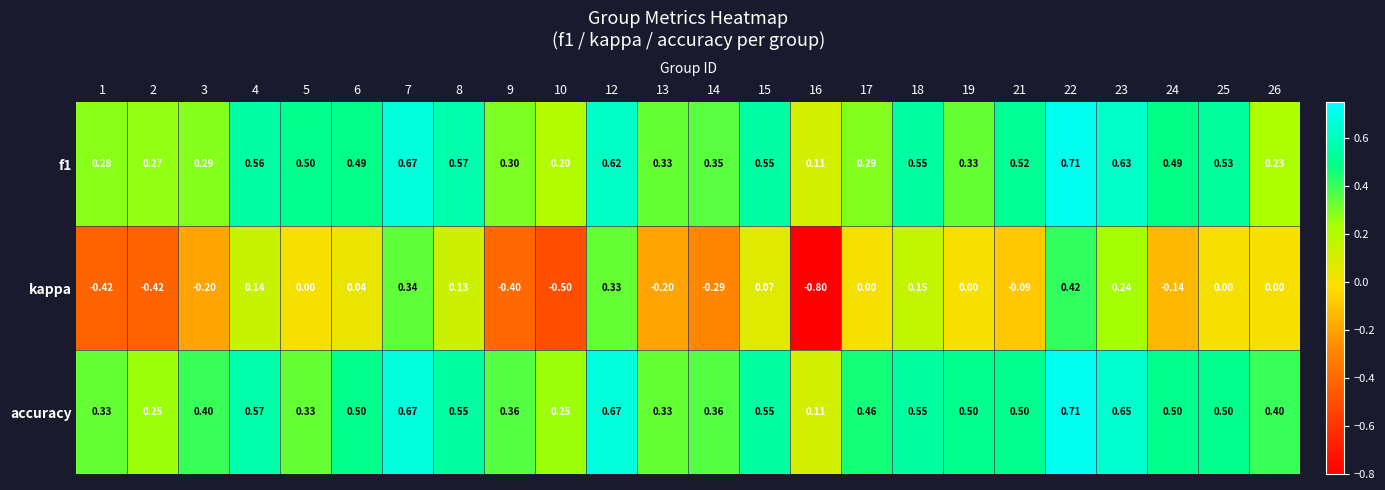

Which series has the largest range (max minus min)?

kappa